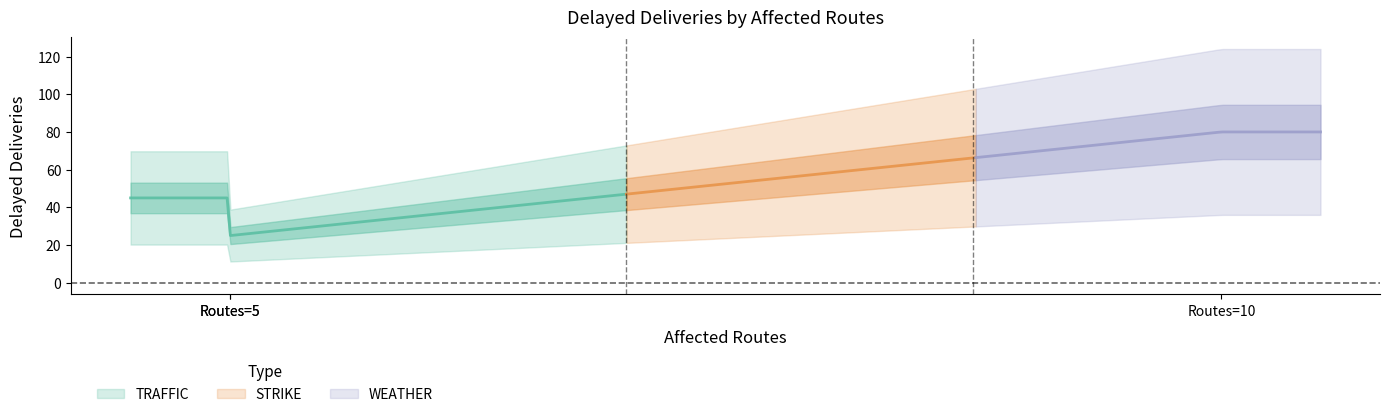

Is it true that the value at DISR-00008 is 12?

False